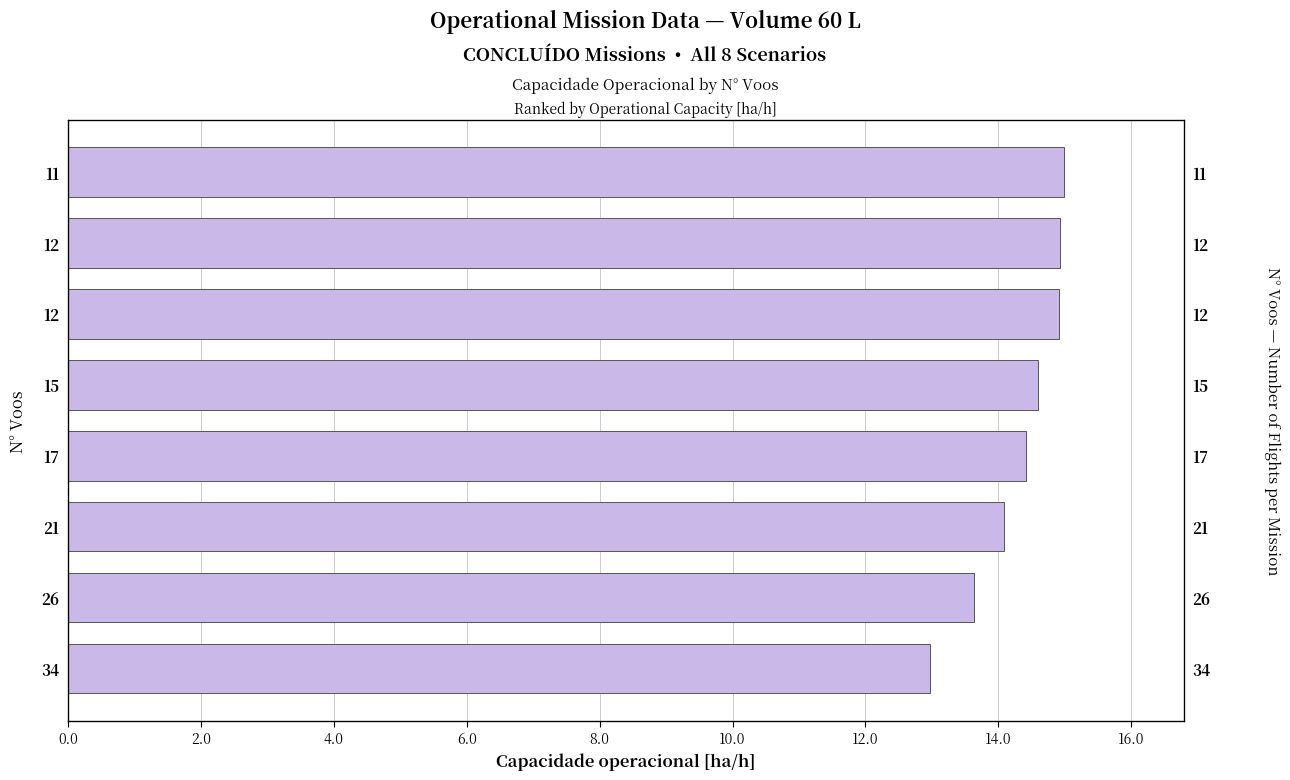

What is the average value?

14.3